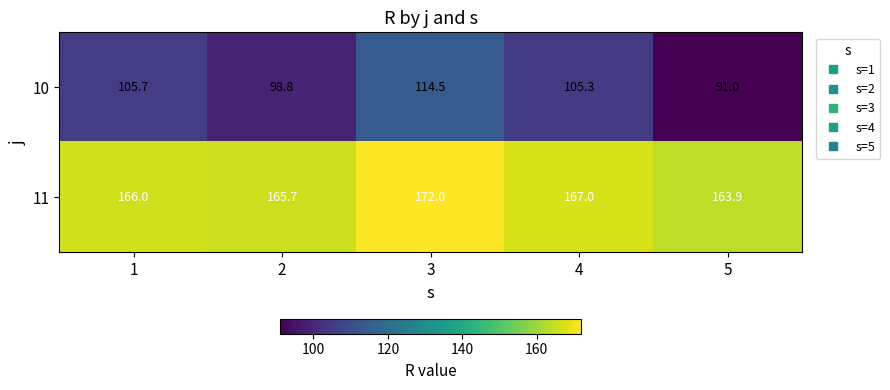

What is the maximum value for 10?

114.5